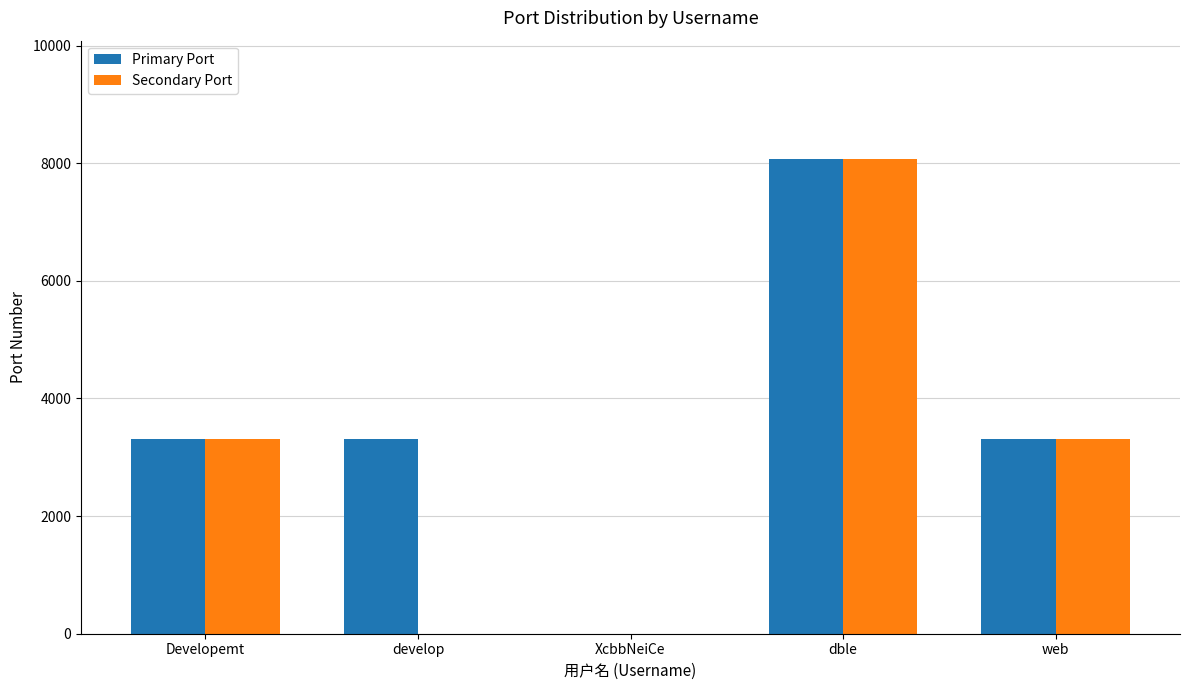

What is the sum of all Primary Port values?

17984